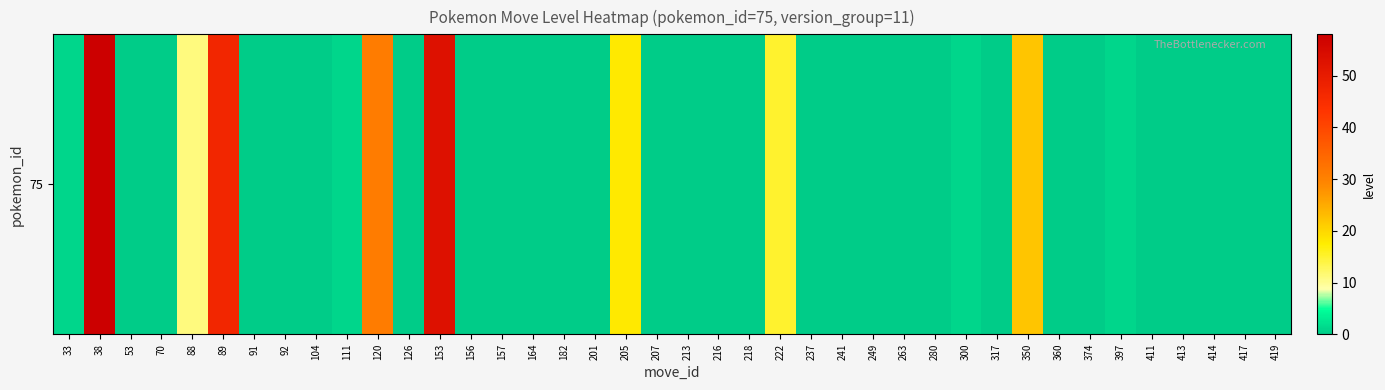

What is the difference between the values at 153 and 33?

52